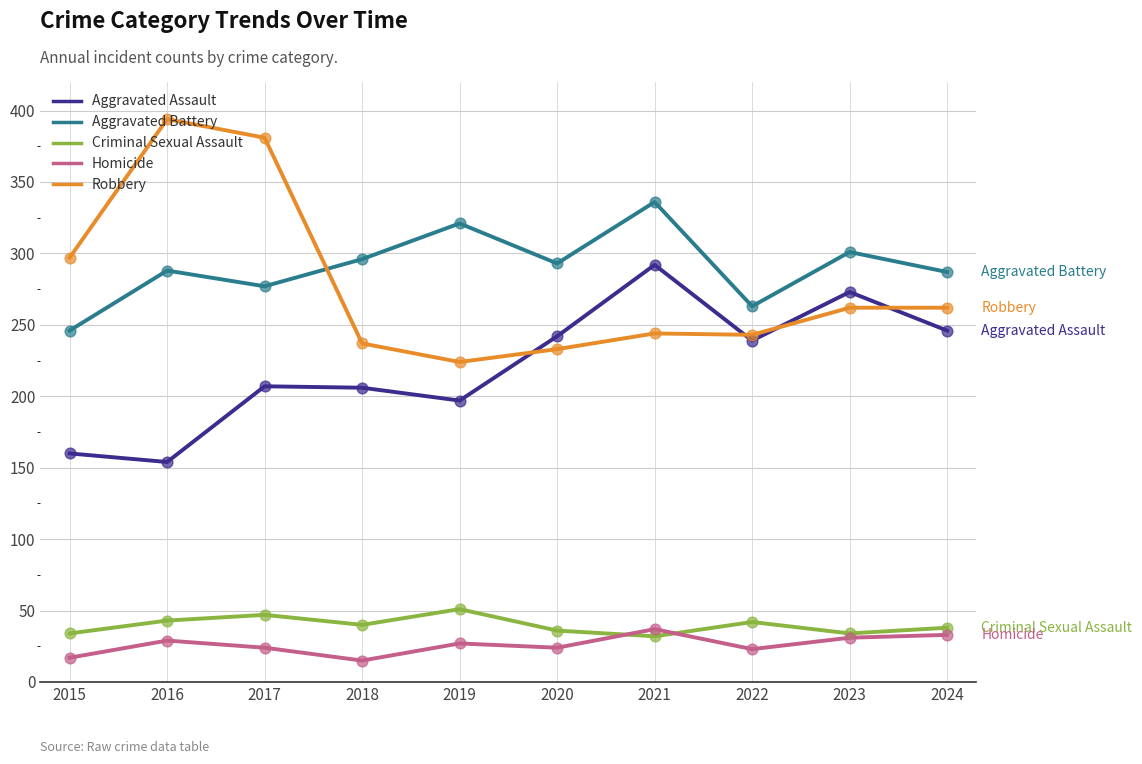

What is the total value across all series at 2017?

936